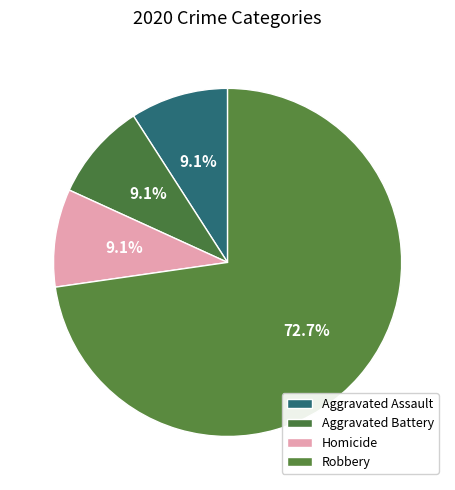

How many slices are in this pie chart?

4